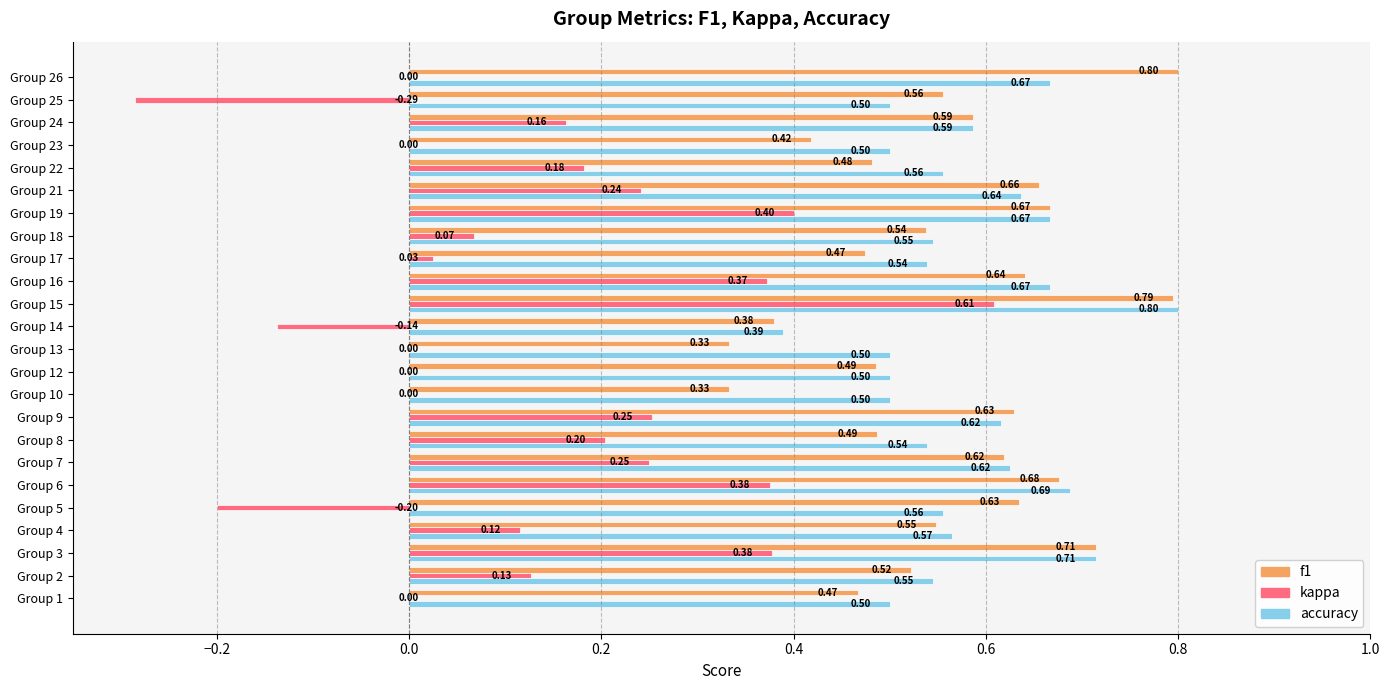

What is the sum of the f1 values at Group 26 and Group 16?

1.4